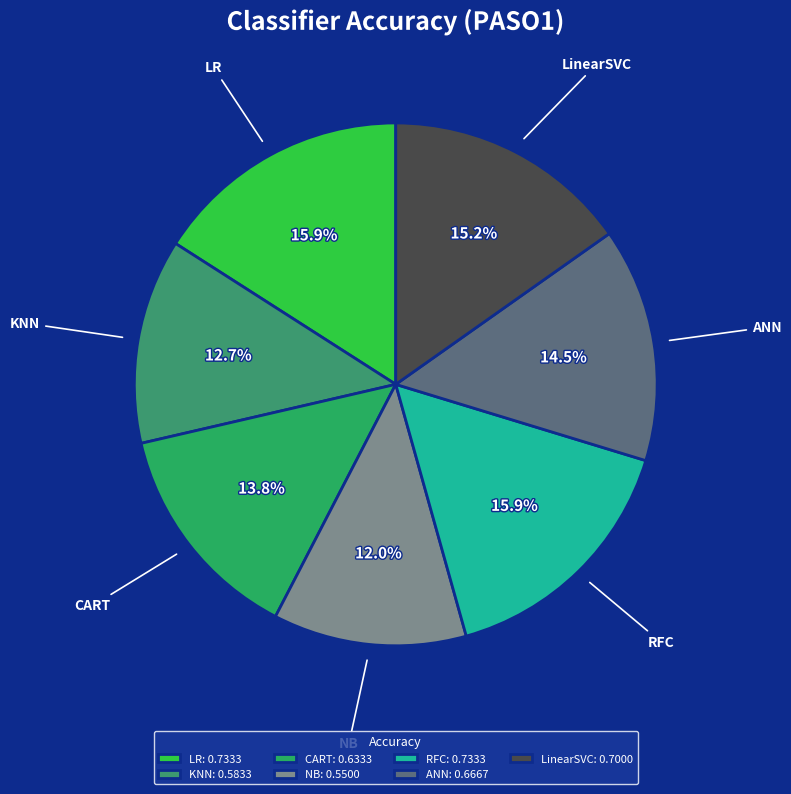

The LR slice represents 31% of the pie. True or false?

False